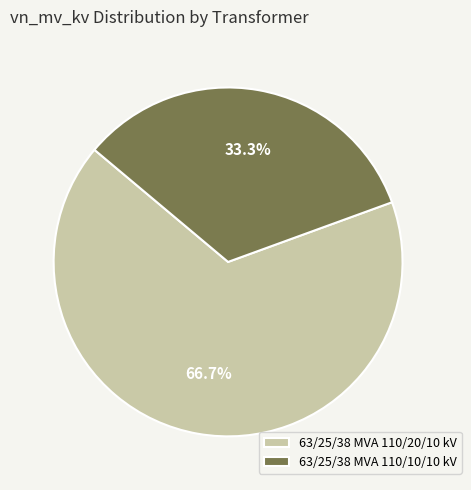

Which slice represents more than half of the pie?

63/25/38 MVA 110/20/10 kV